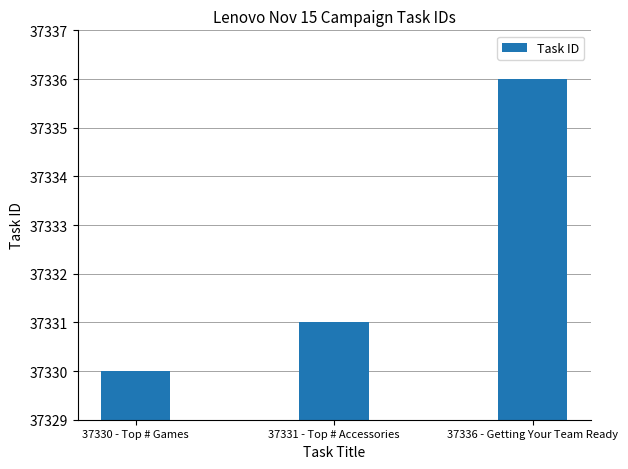

List the labels in order of value, largest first.

37336 - Getting Your Team Ready, 37331 - Top # Accessories, 37330 - Top # Games